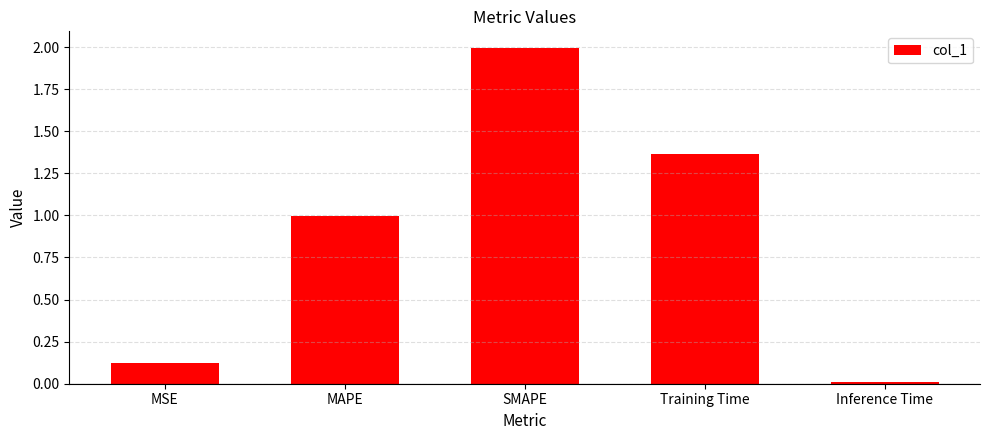

Is it true that the value at MAPE is 1.7?

False